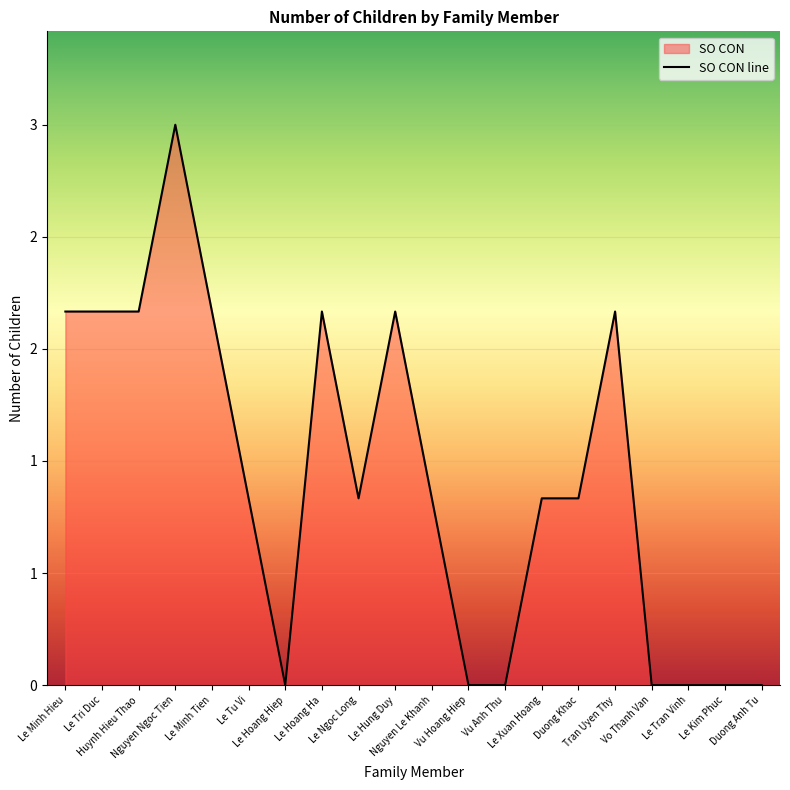

What is the difference between the maximum and minimum values?

3